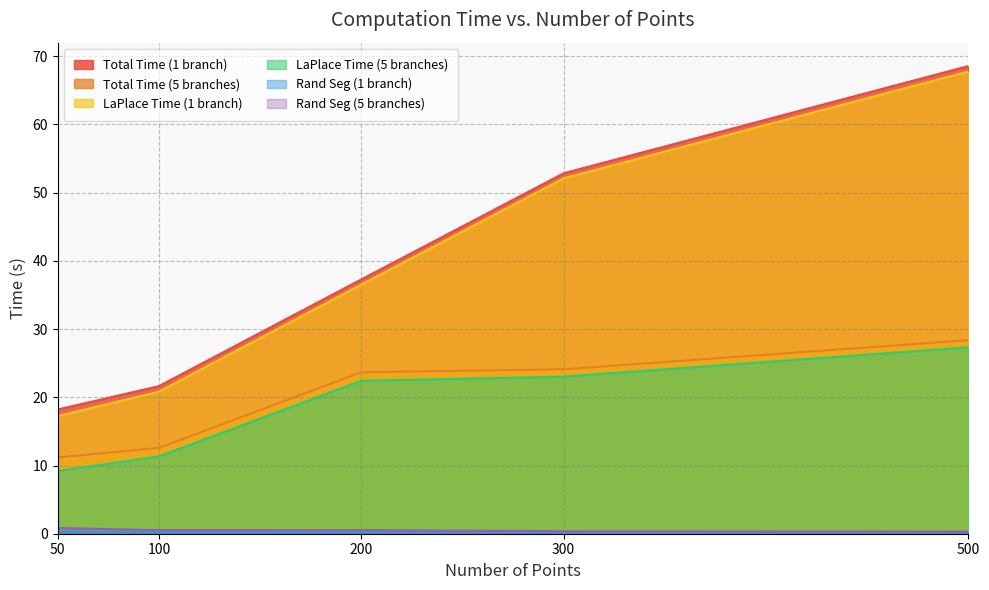

Which series has the largest range (max minus min)?

LaPlace Time (1 branch)